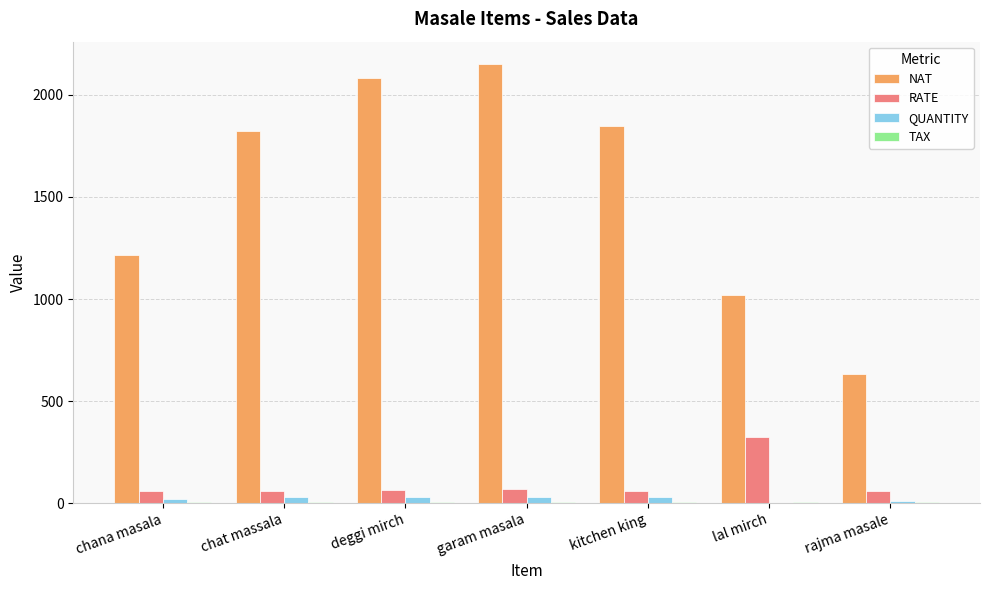

At which label does RATE reach its peak?

lal mirch